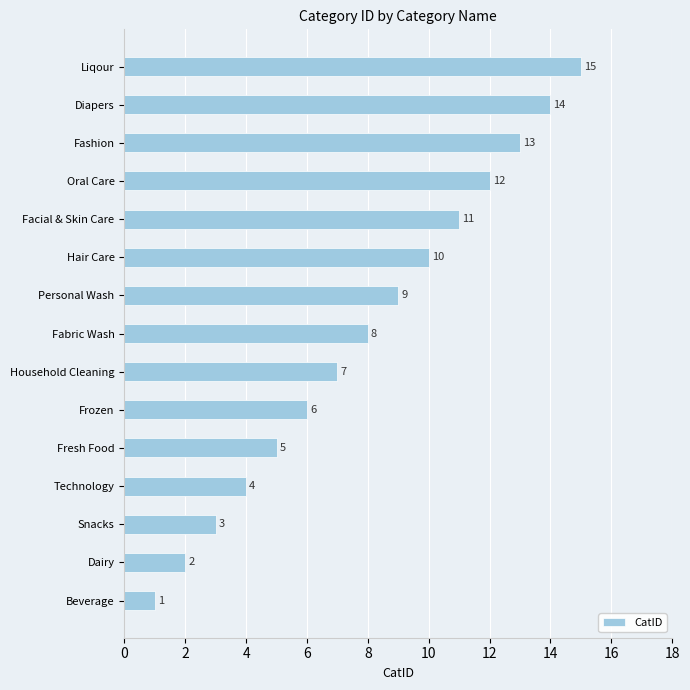

What is the maximum value shown in the chart?

15